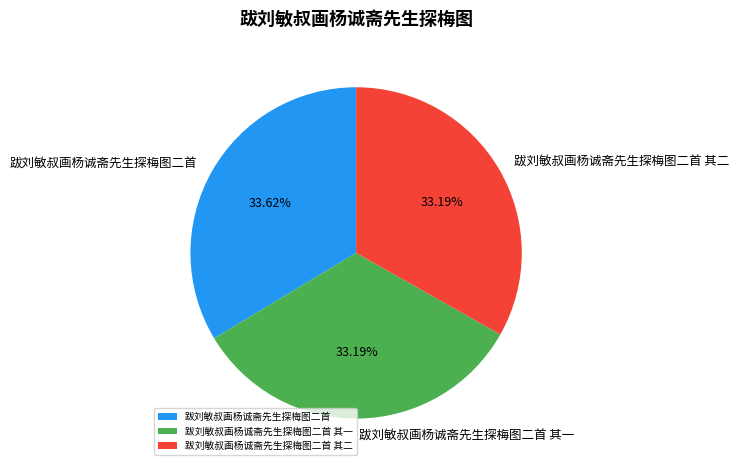

What is the ratio of the value at 跋刘敏叔画杨诚斋先生探梅图二首 to the value at 跋刘敏叔画杨诚斋先生探梅图二首 其一?

1.0